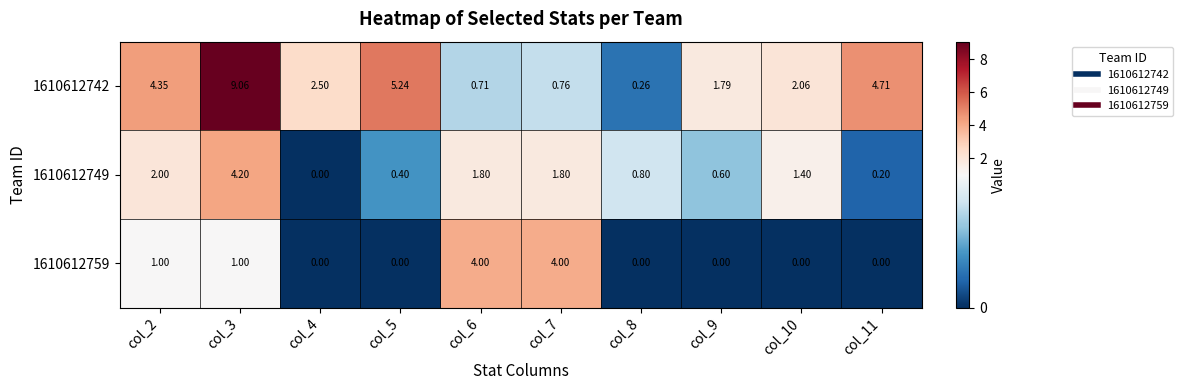

At which category is the sum across all series the highest?

col_3